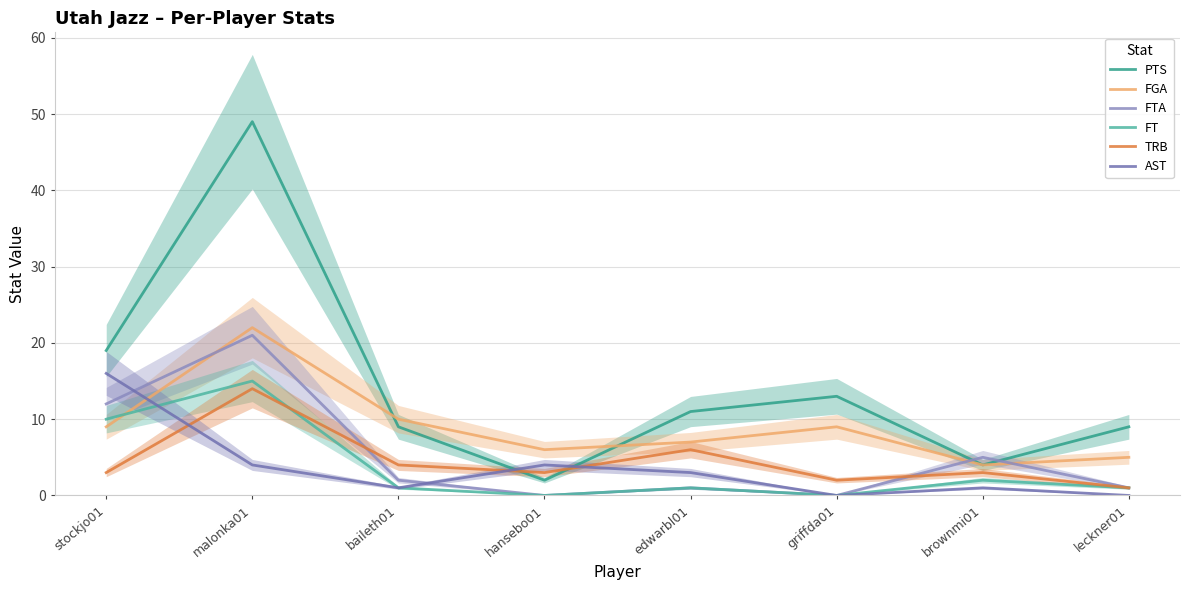

At how many categories does at least one series exceed 48?

1